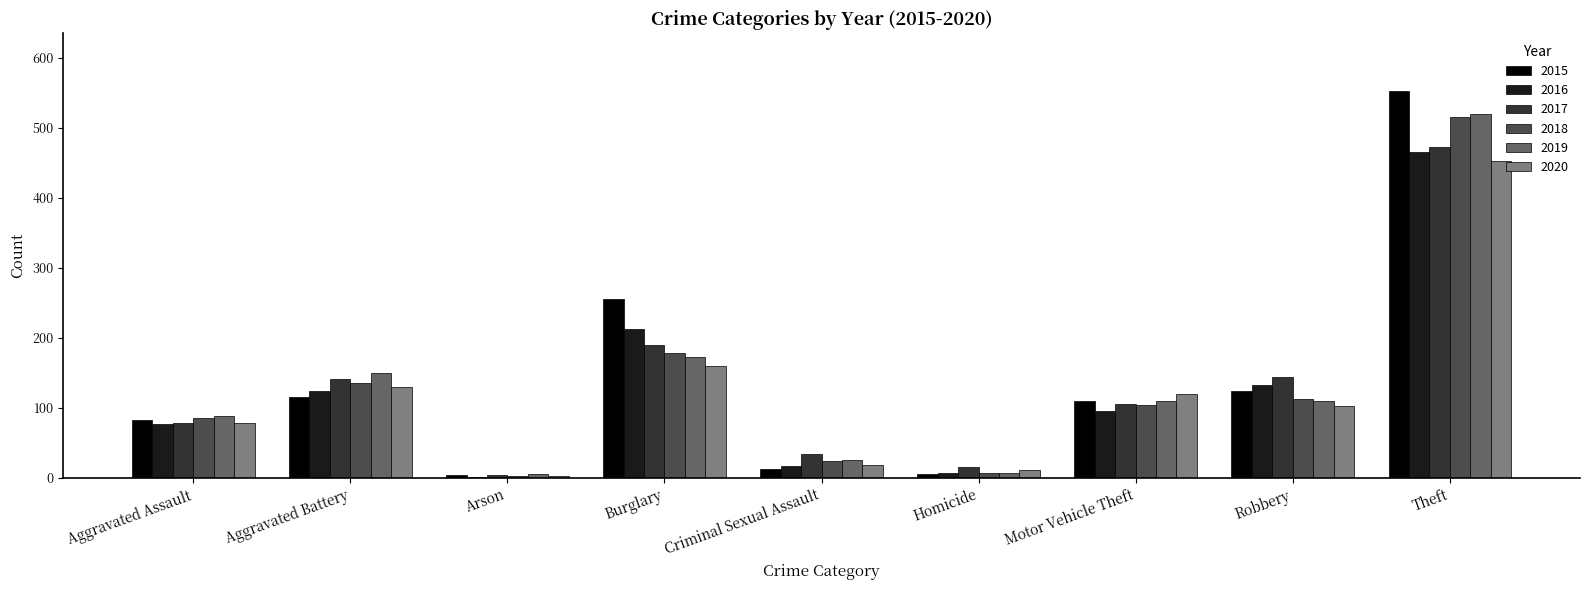

What is the sum of all 2019 values?

1187